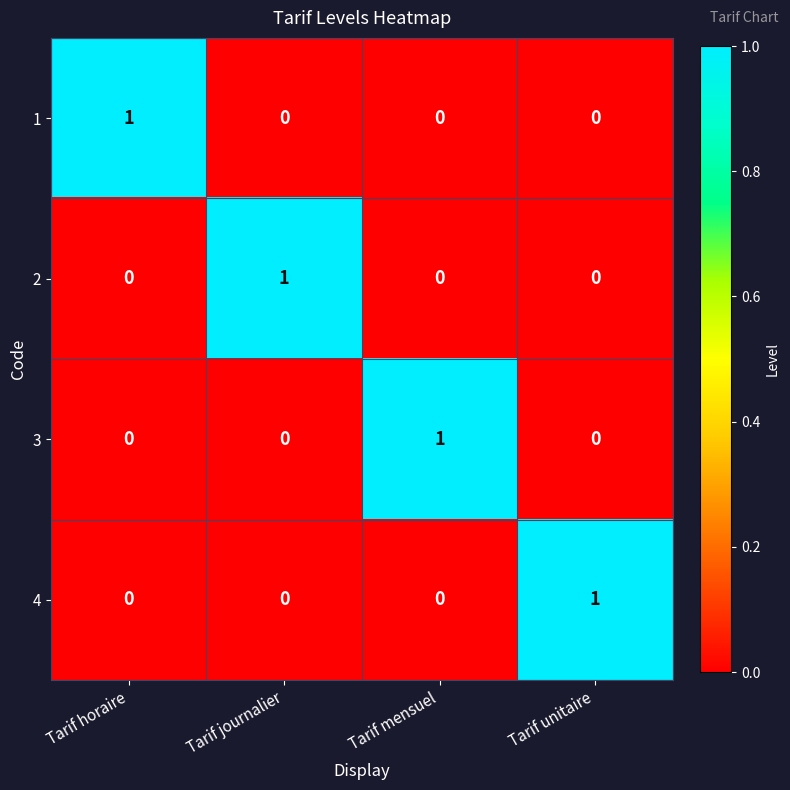

What is the maximum value shown in the chart?

1